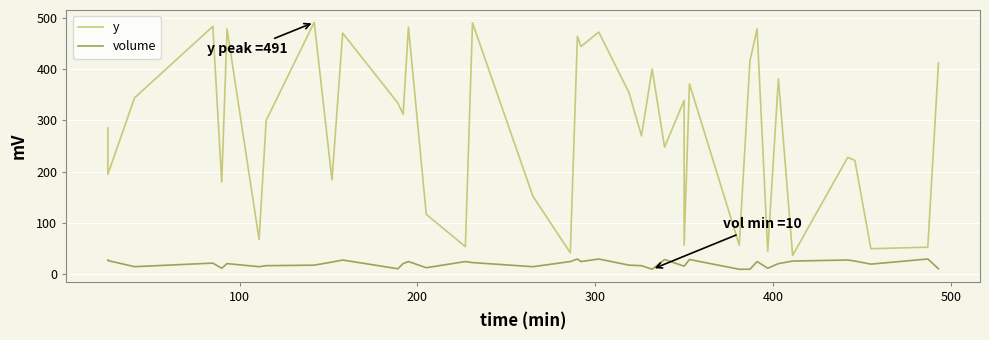

How many lines are shown in the chart?

2